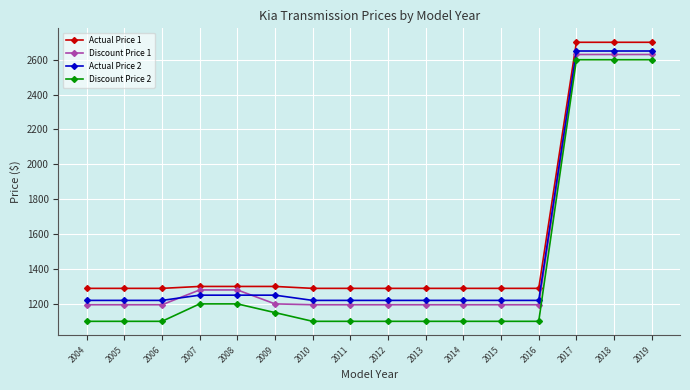

The value of Actual Price 2 at 2013 is 1220. True or false?

True